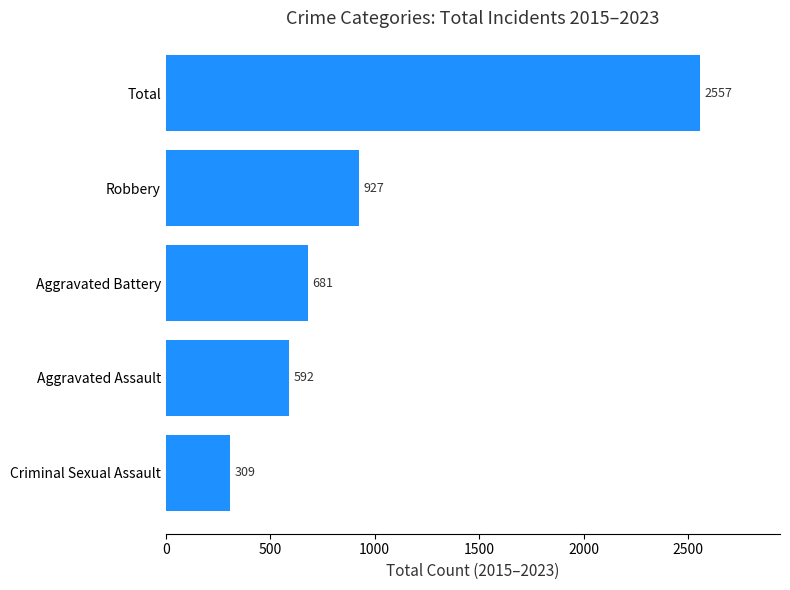

How many bars are there in total?

5